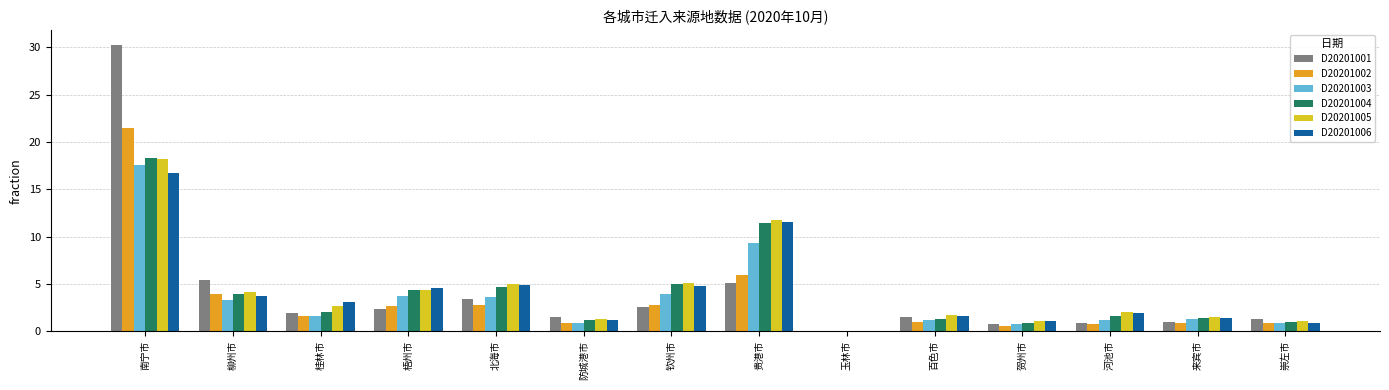

What is the sum of all D20201002 values?

46.4